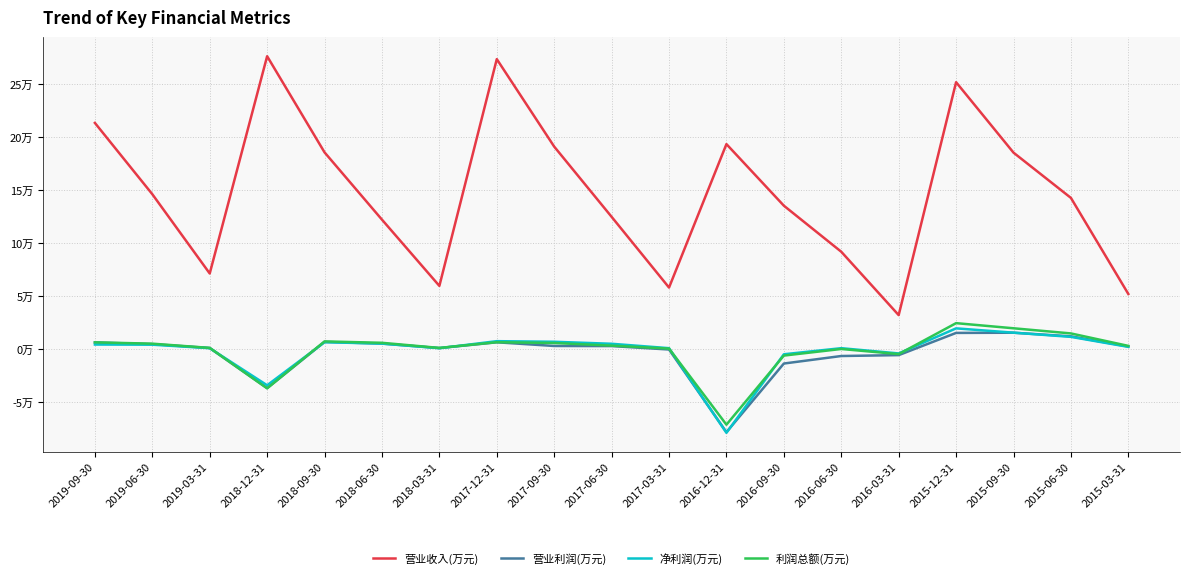

Reading left to right, transcribe all the data shown in this chart.

营业收入(万元): 213275	146116	71406	276100	185523	122143	59722	273376	190946	124785	58144	193291	135290	91891	32191	251633	185274	142619	52102
营业利润(万元): 6406	4838	1196	-36589	6915	5369	1123	6578	3110	3009	-213	-78113	-13435	-6349	-5512	15412	15592	12202	2626
净利润(万元): 4464	4321	1032	-33927	6673	5322	1005	7637	7073	5186	1034	-78684	-4704	1025	-3922	19699	15659	11691	2273
利润总额(万元): 6548	5284	1288	-36800	7433	6103	1270	6671	5919	3438	635	-71035	-5946	275	-4562	24616	19783	14930	3190